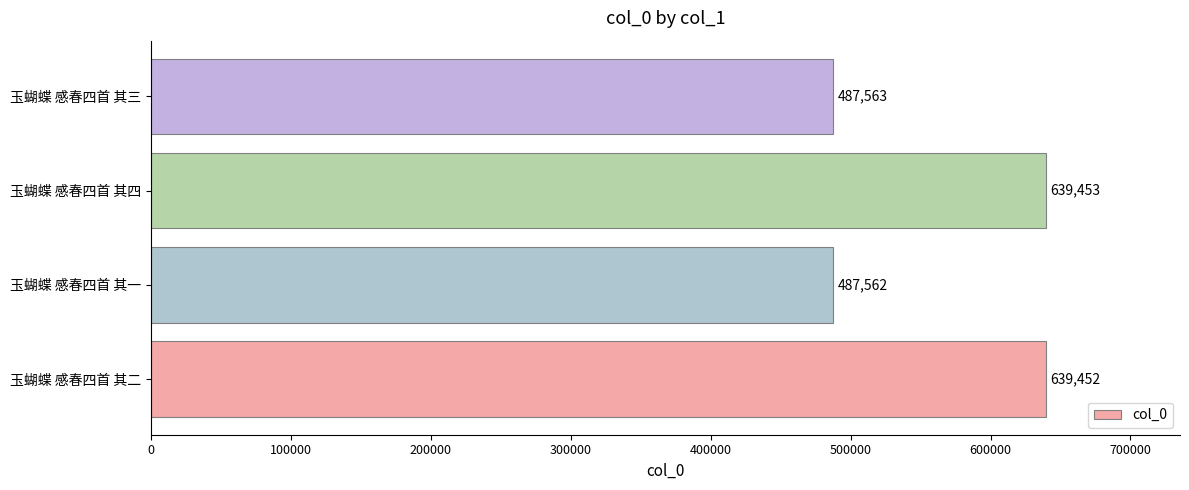

Between 玉蝴蝶 感春四首 其一 and 玉蝴蝶 感春四首 其二, which is larger?

玉蝴蝶 感春四首 其二